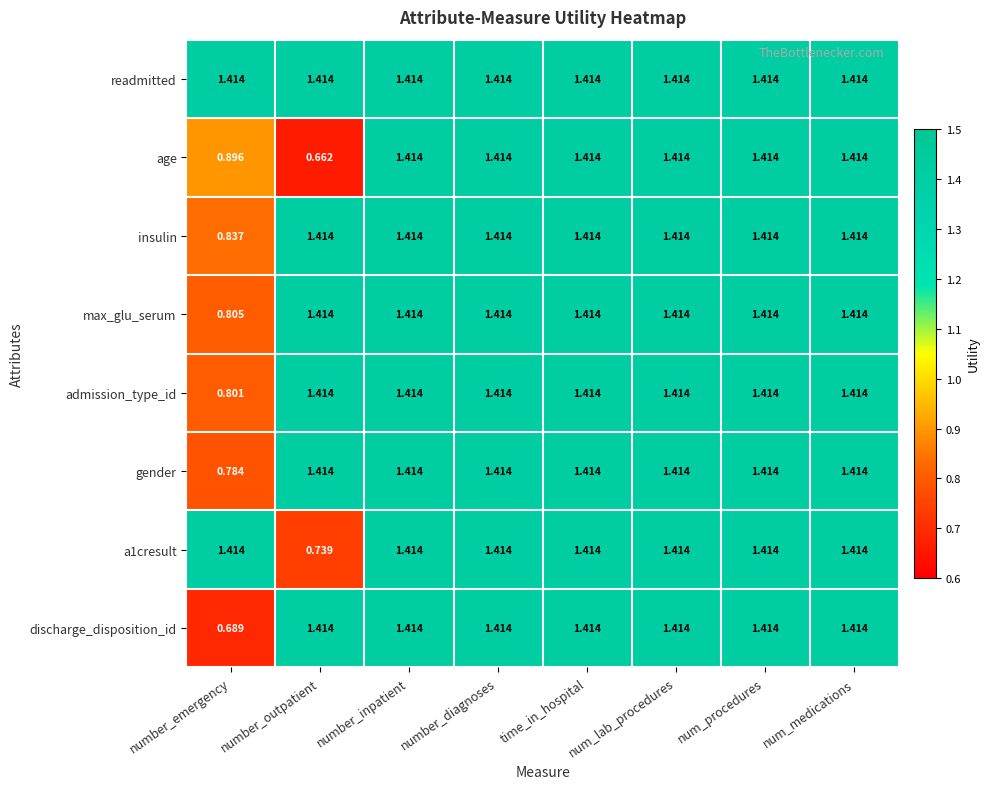

Which series has the widest spread of values?

age